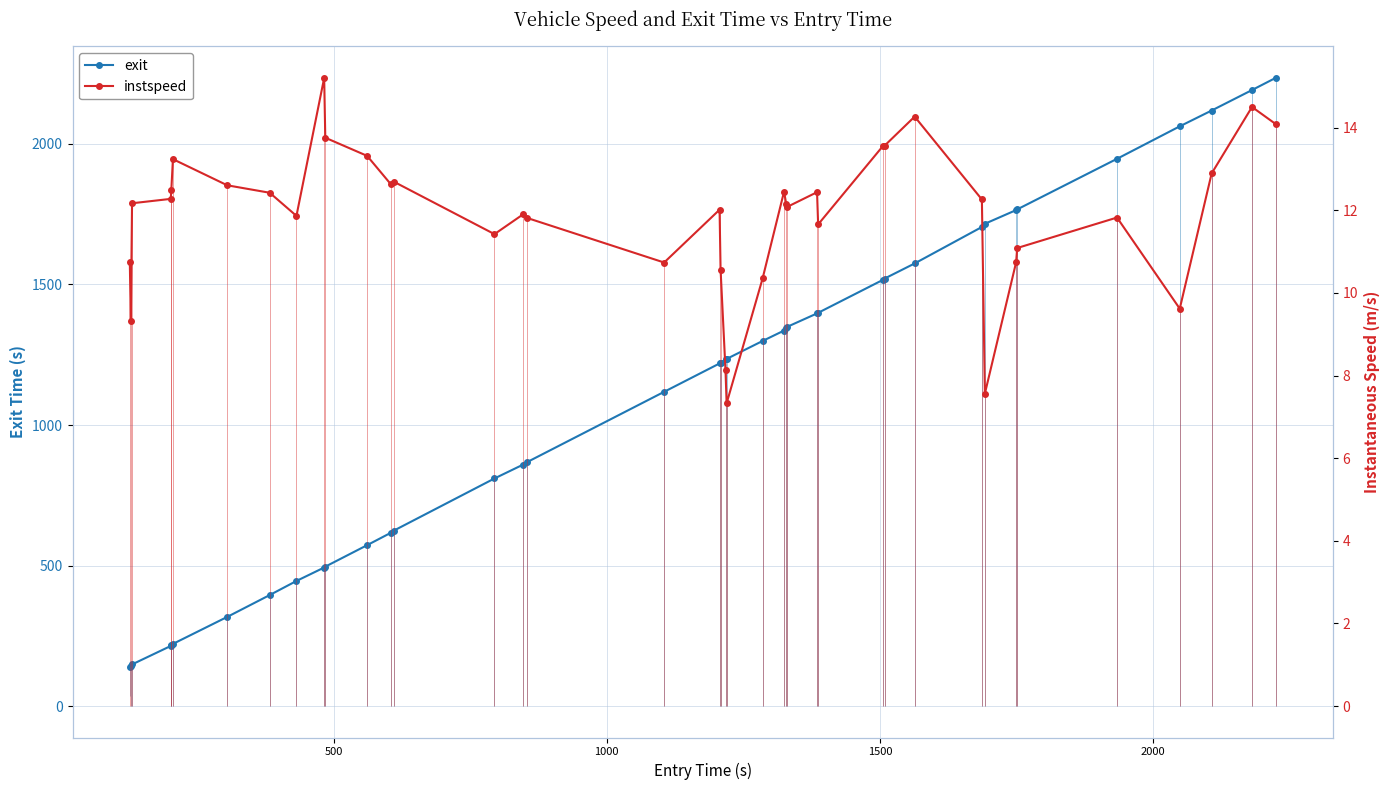

How many data points in exit are less than 1233?

20